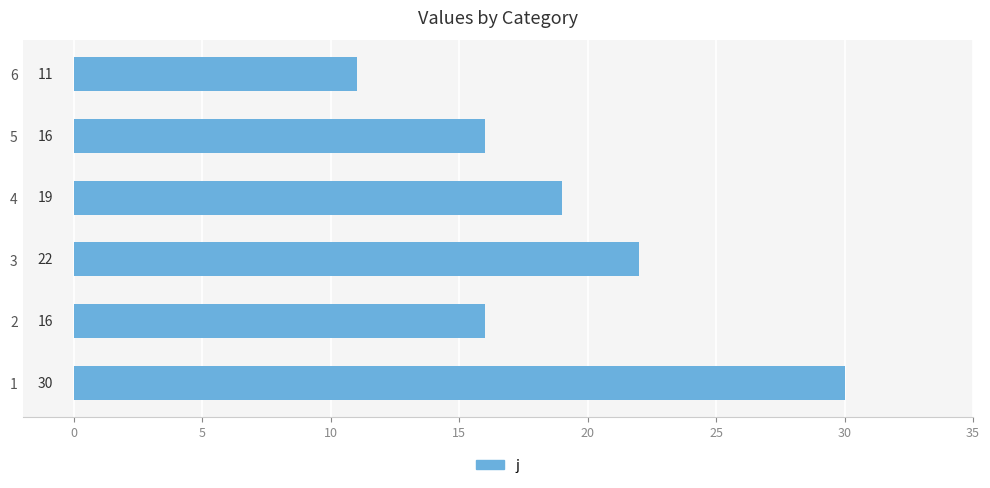

Reading bottom to top, list all the values displayed in this chart.

30	16	22	19	16	11